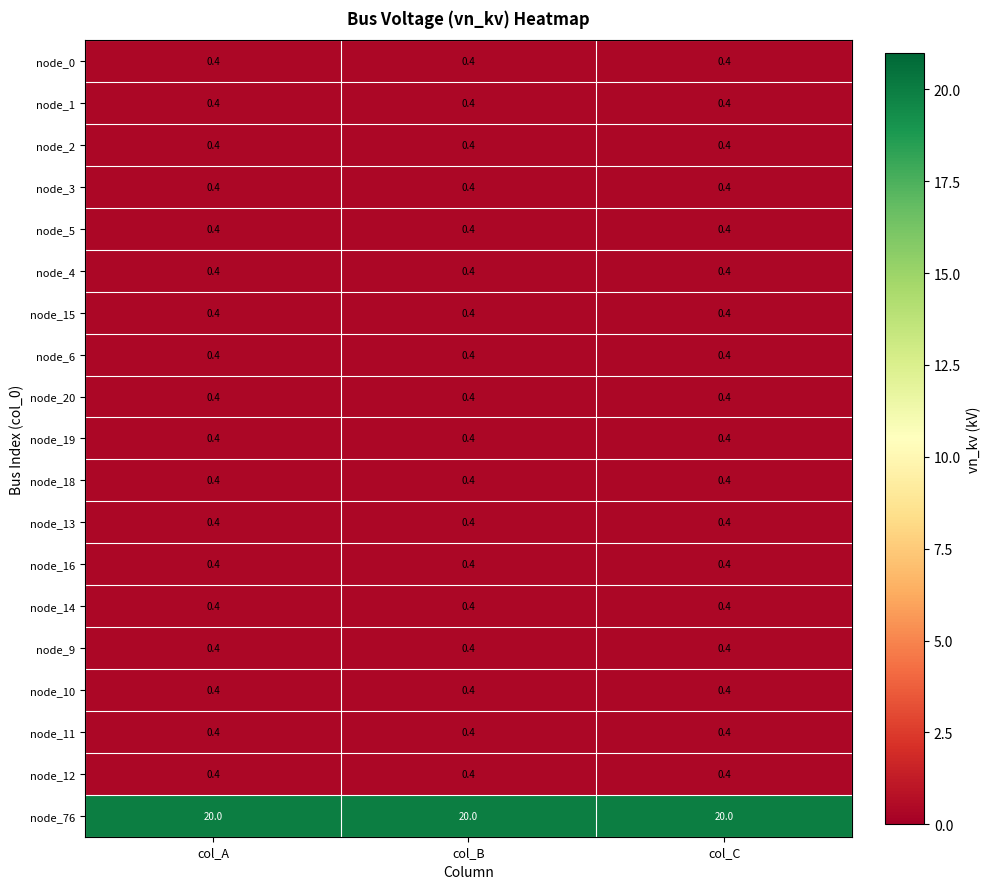

What is the average value of the node_11 series?

0.4